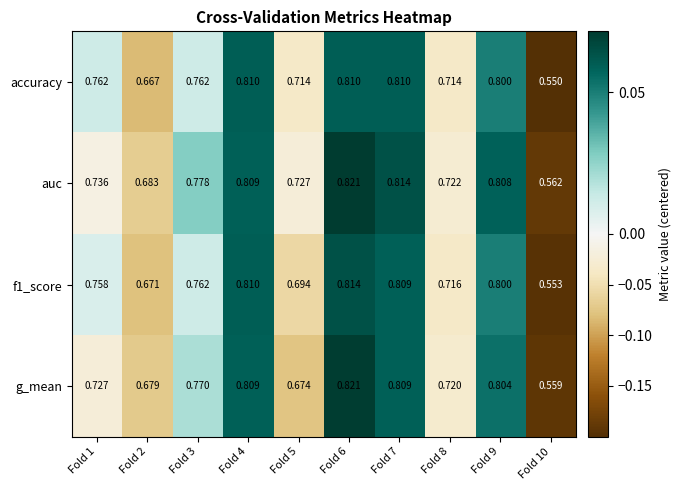

Which series has the widest spread of values?

g_mean